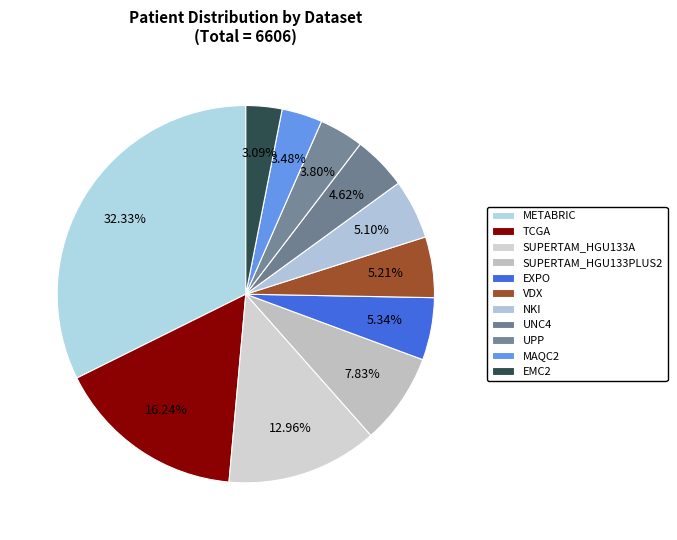

What portion of the pie excludes SUPERTAM_HGU133PLUS2?

92.2%